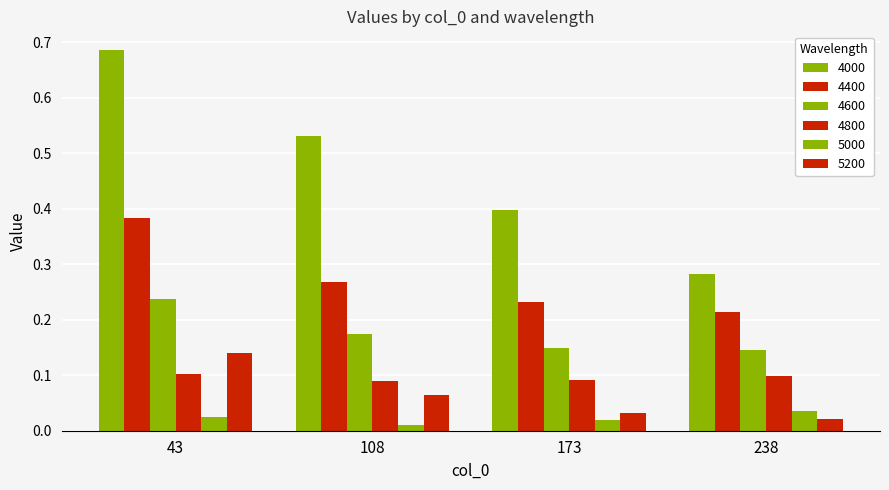

Count the 4600 values in the range 0 to 1.

4